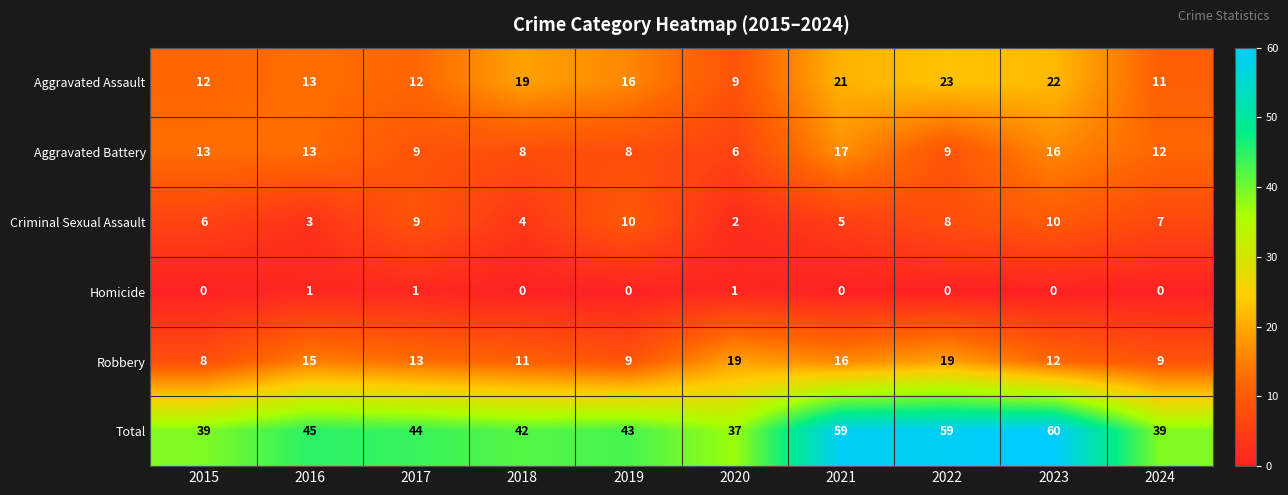

Which category has the highest value in the Aggravated Assault series?

2022